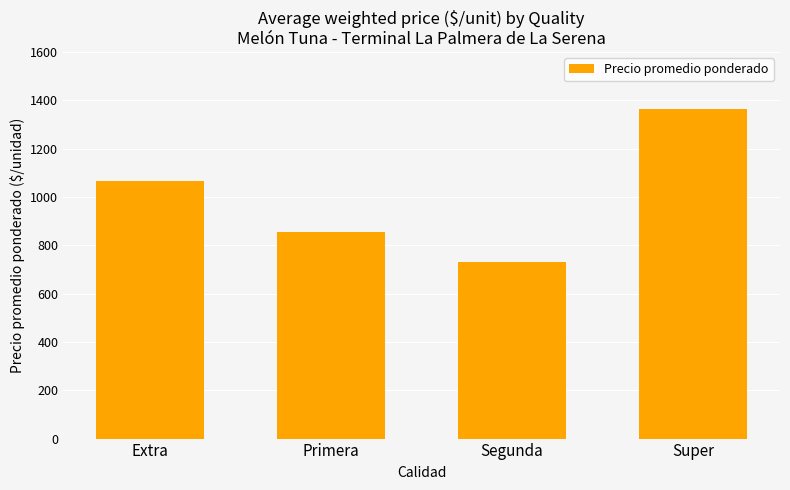

What is the change in value from Extra to Segunda?

-334.1